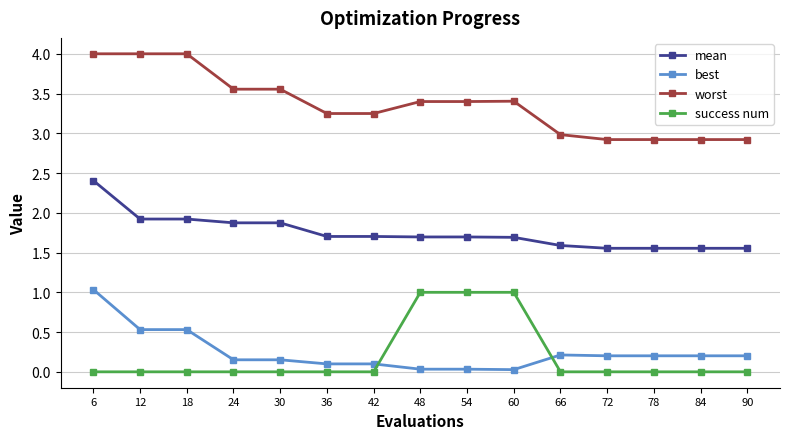

What is the sum of all best values?

3.7